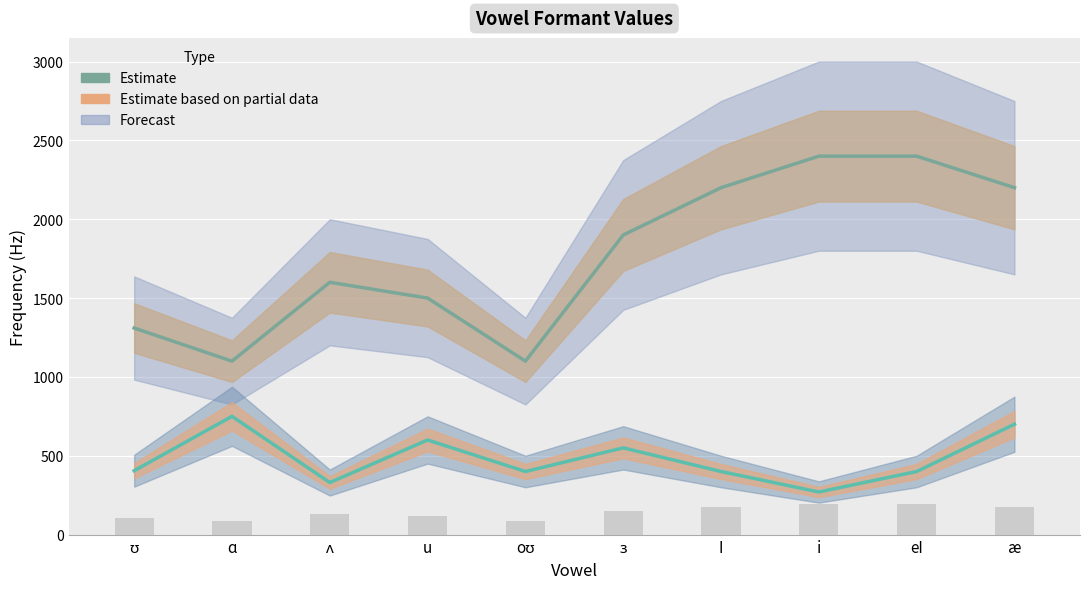

Reading left to right, list all the values displayed in this chart.

F2 Estimate: ʊ=1310	ɑ=1100	ʌ=1600	u=1500	oʊ=1100	ɜ=1900	I=2200	i=2400	eI=2400	æ=2200
F1 Estimate: ʊ=405	ɑ=750	ʌ=330	u=600	oʊ=400	ɜ=550	I=400	i=270	eI=400	æ=700